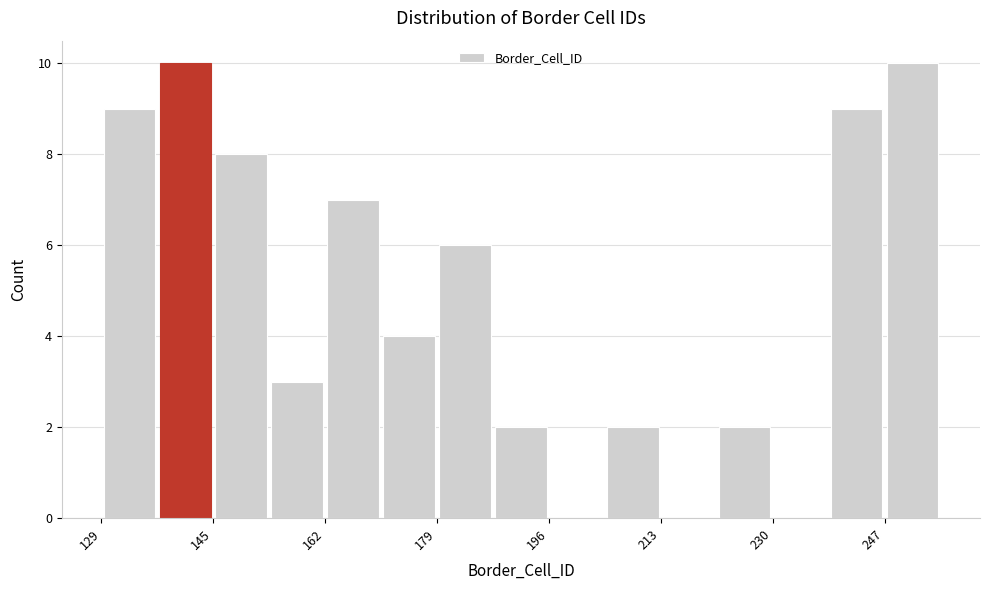

Reading left to right, transcribe this chart: for each bar, give the range it covers on the x-axis and its height. Neither the bar edges nor the heights are printed on the chart, so give them approximately, as read against the axes.

130 to 138: 9
138 to 146: 10
146 to 154: 8
154 to 162: 3
162 to 172: 7
172 to 180: 4
180 to 188: 6
188 to 196: 2
196 to 206: 0
206 to 214: 2
214 to 222: 0
222 to 230: 2
230 to 240: 0
240 to 248: 9
248 to 256: 10